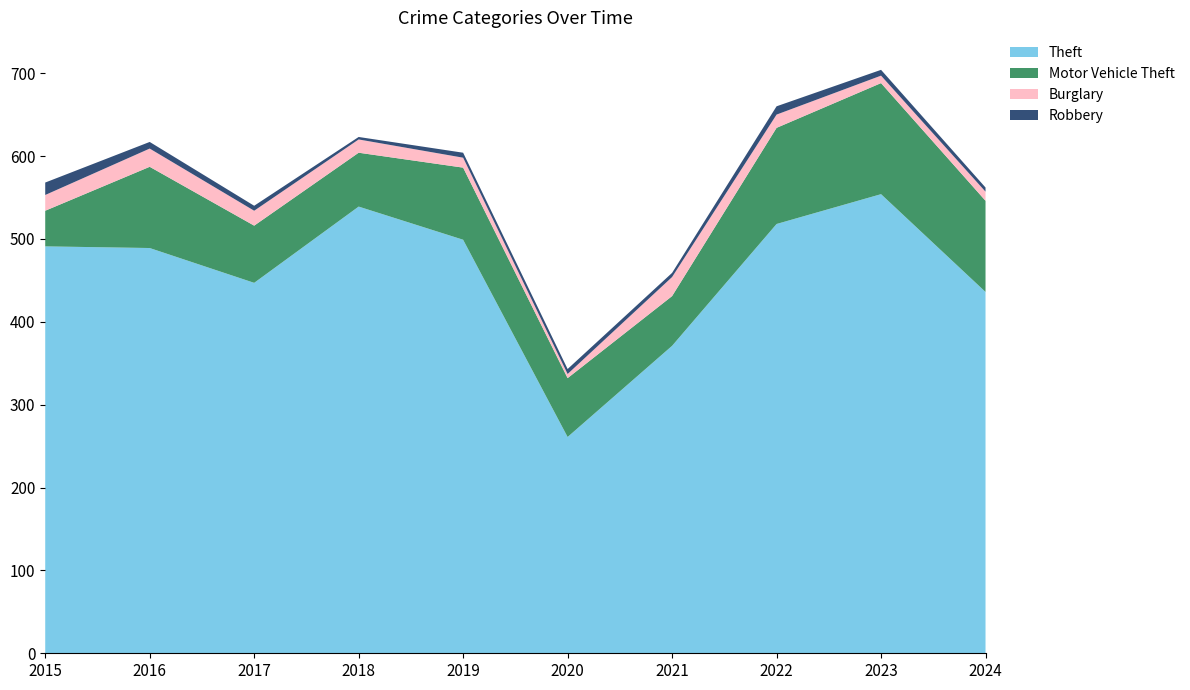

Reading left to right, transcribe all the data shown in this chart.

Theft: 491	489	447	539	499	261	371	518	554	436
Motor Vehicle Theft: 43	98	69	65	87	71	60	116	134	110
Burglary: 19	22	18	16	12	5	23	16	9	11
Robbery: 15	8	6	3	6	6	5	10	7	5